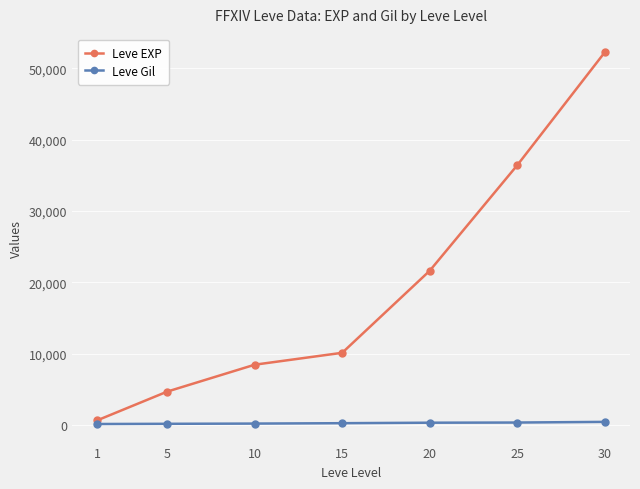

True or false: Leve EXP and Leve Gil cross at least once.

False